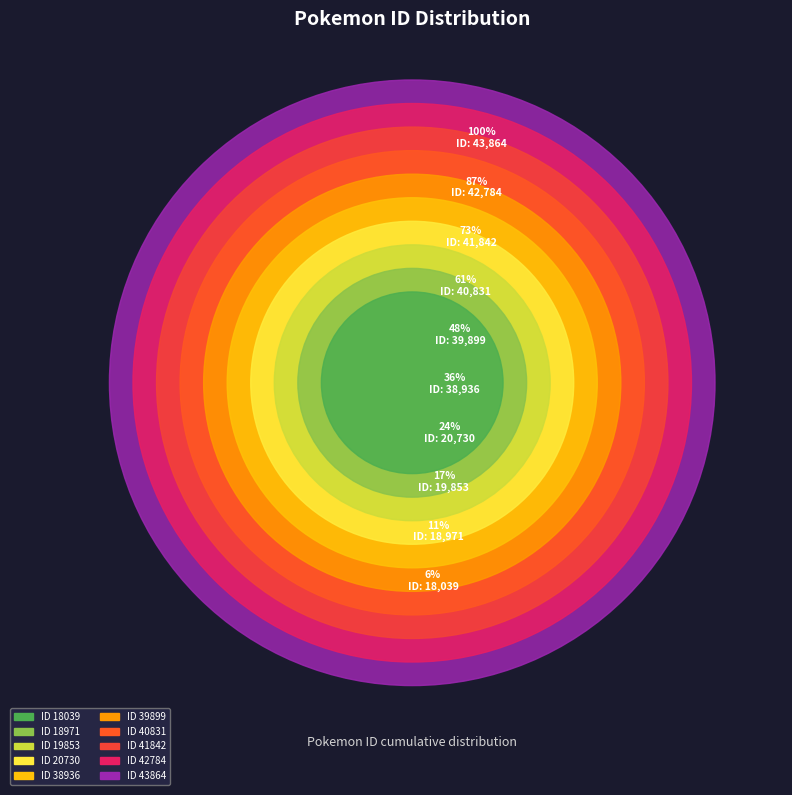

Does 20730 account for over 50% of the chart?

No